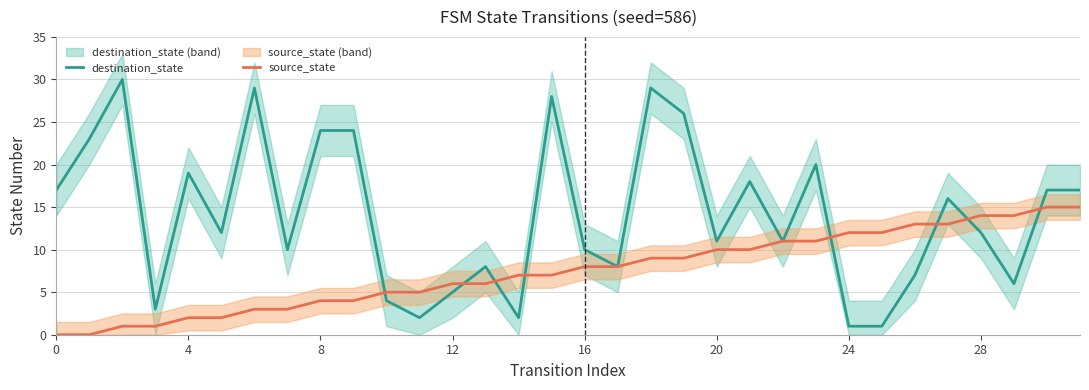

What is the sum of all source_state values?

240